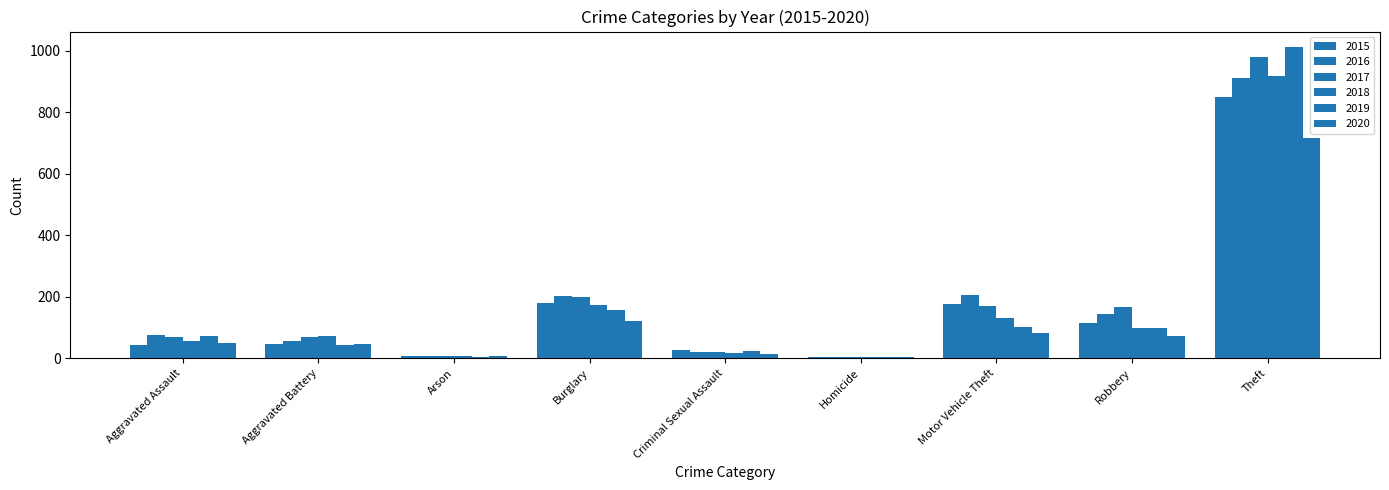

Which category has the highest value in the 2020 series?

Theft